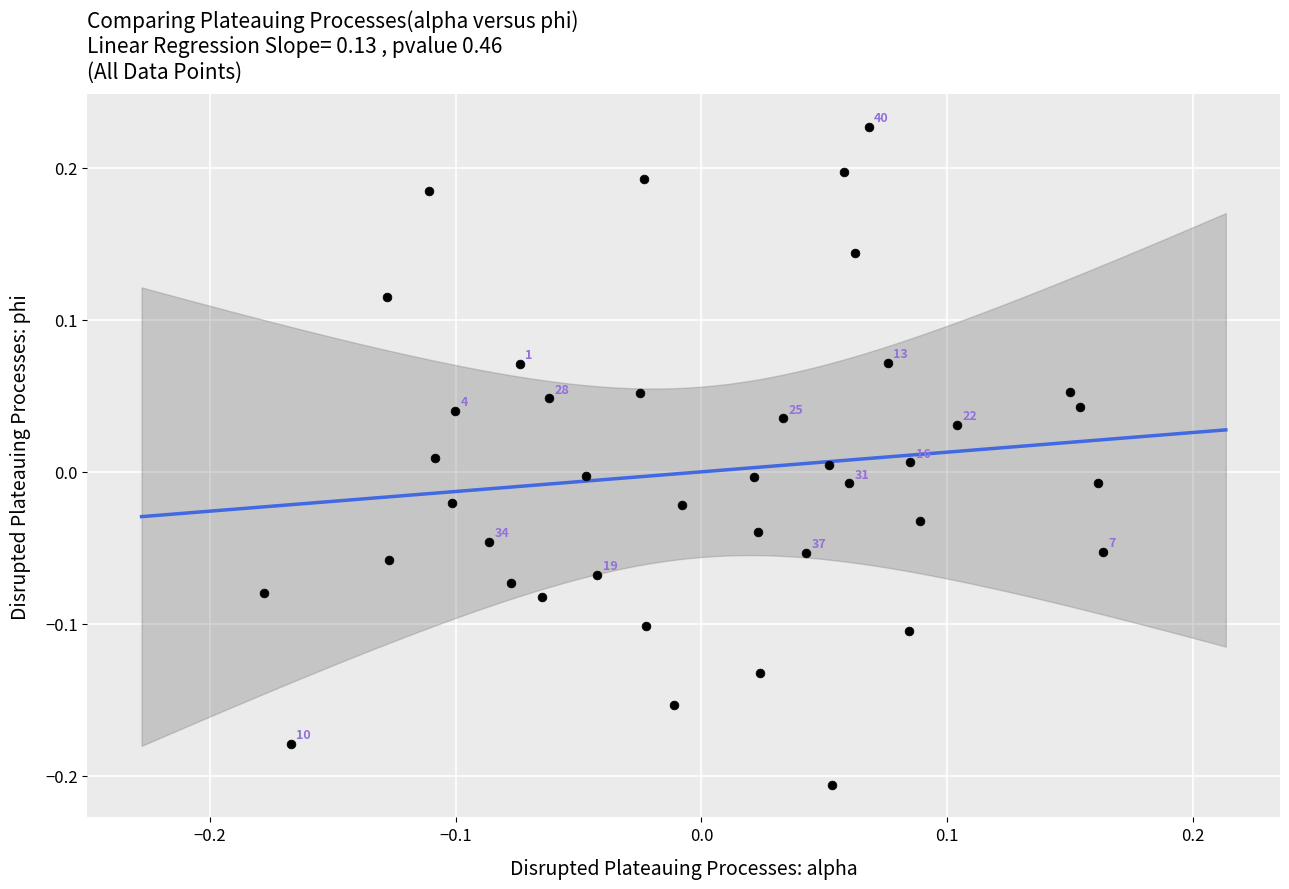

What is the range of Y values (max minus min)?

0.4